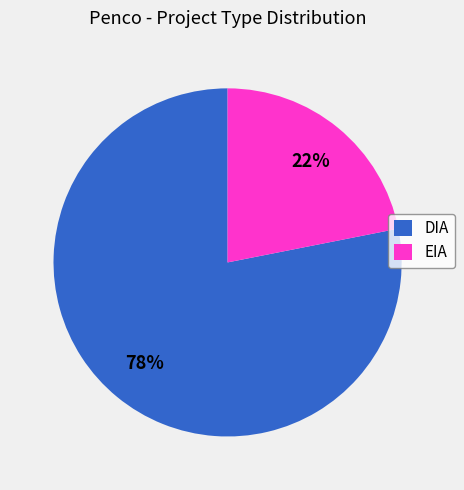

Is it true that EIA is 22% of the pie?

True